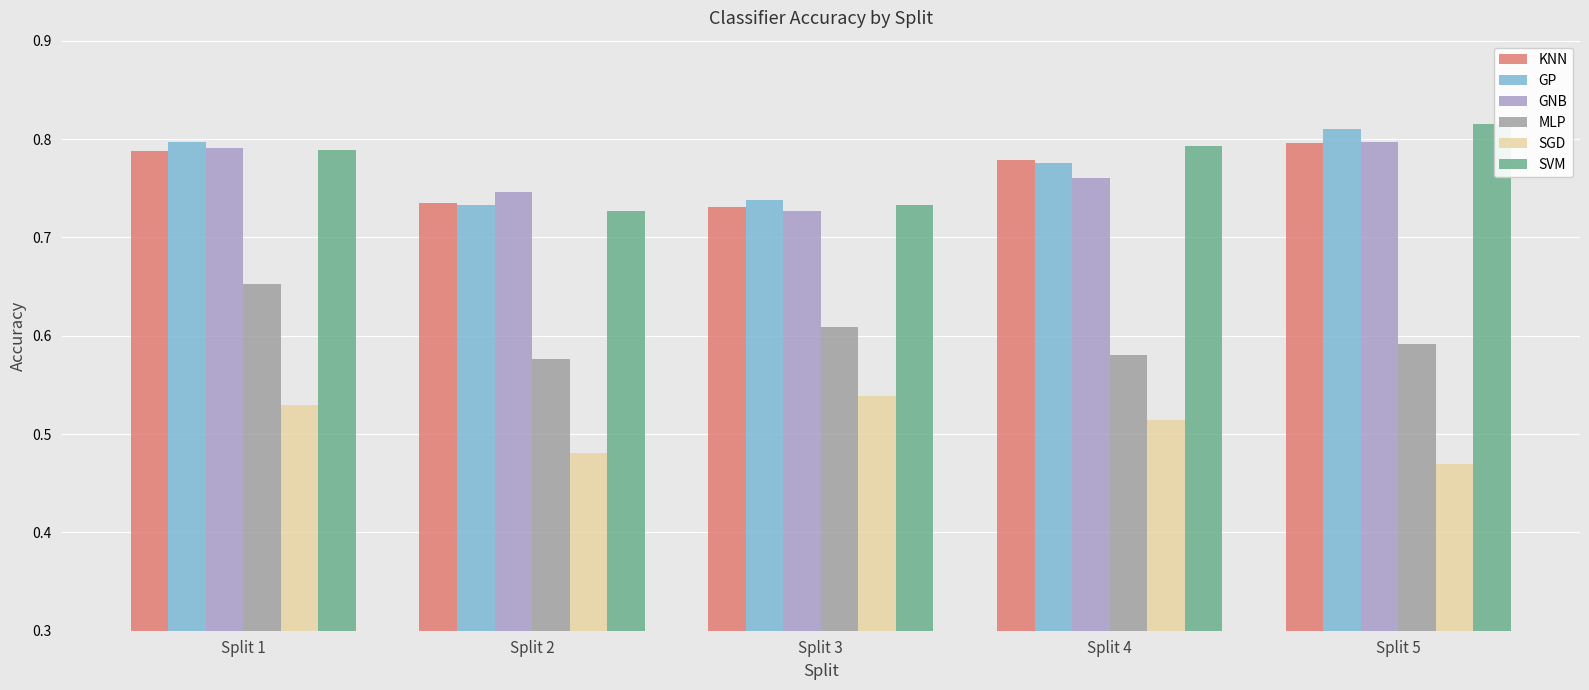

What is the difference between the highest and lowest values at Split 4?

0.3